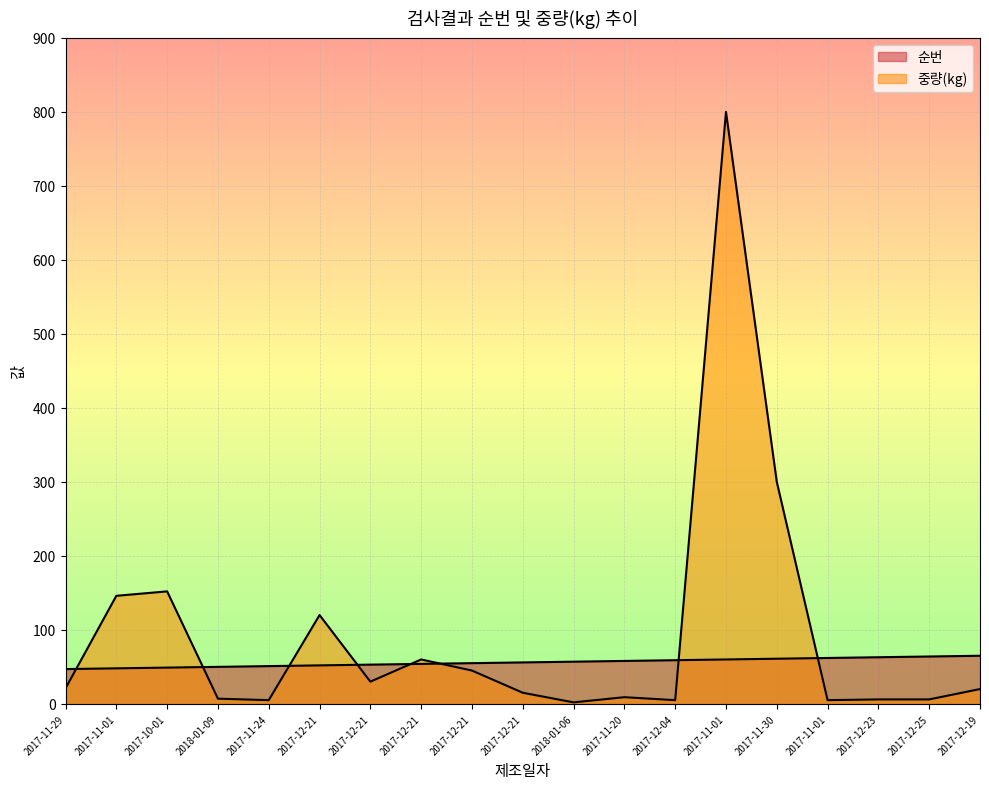

What is the difference between the second highest and minimum values in the 중량(kg) series?

298